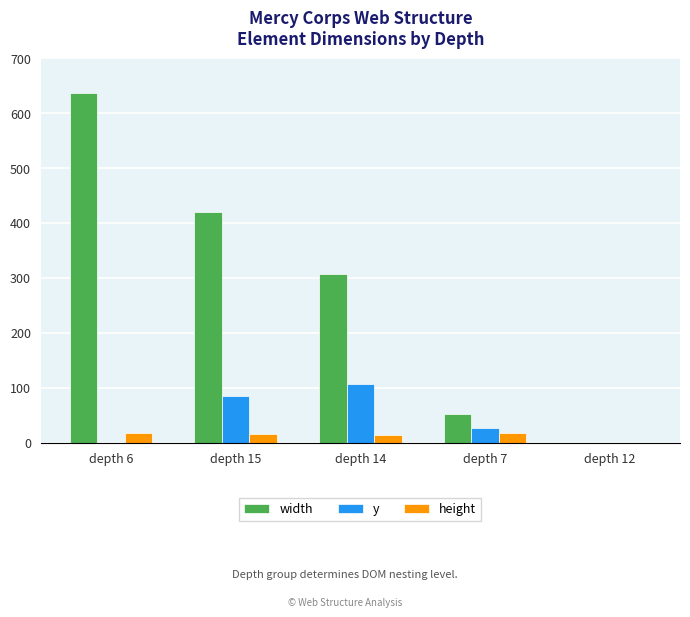

How many groups of bars are there?

5